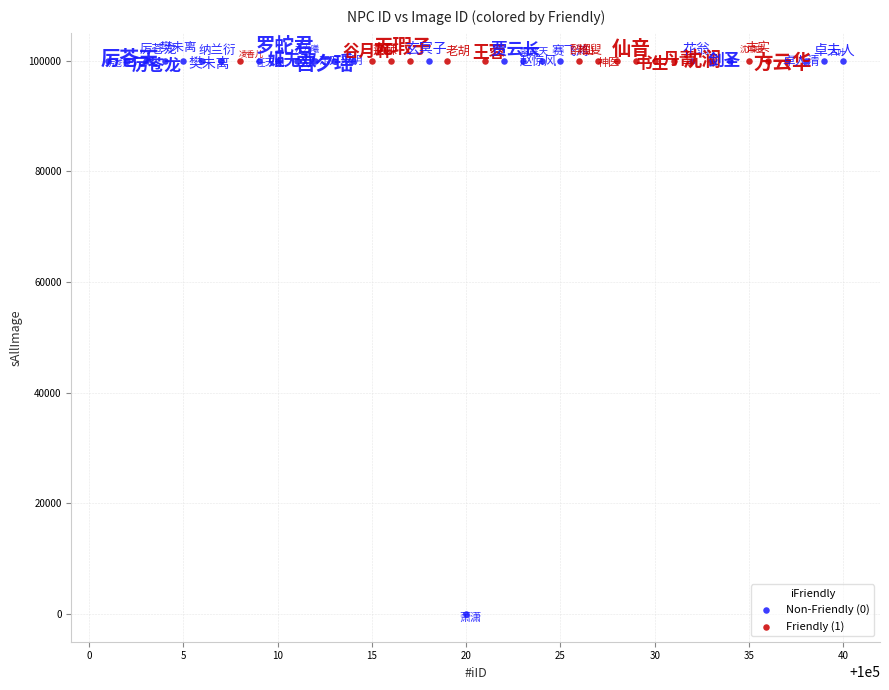

Which series has the widest spread of Y values?

Non-Friendly (0)